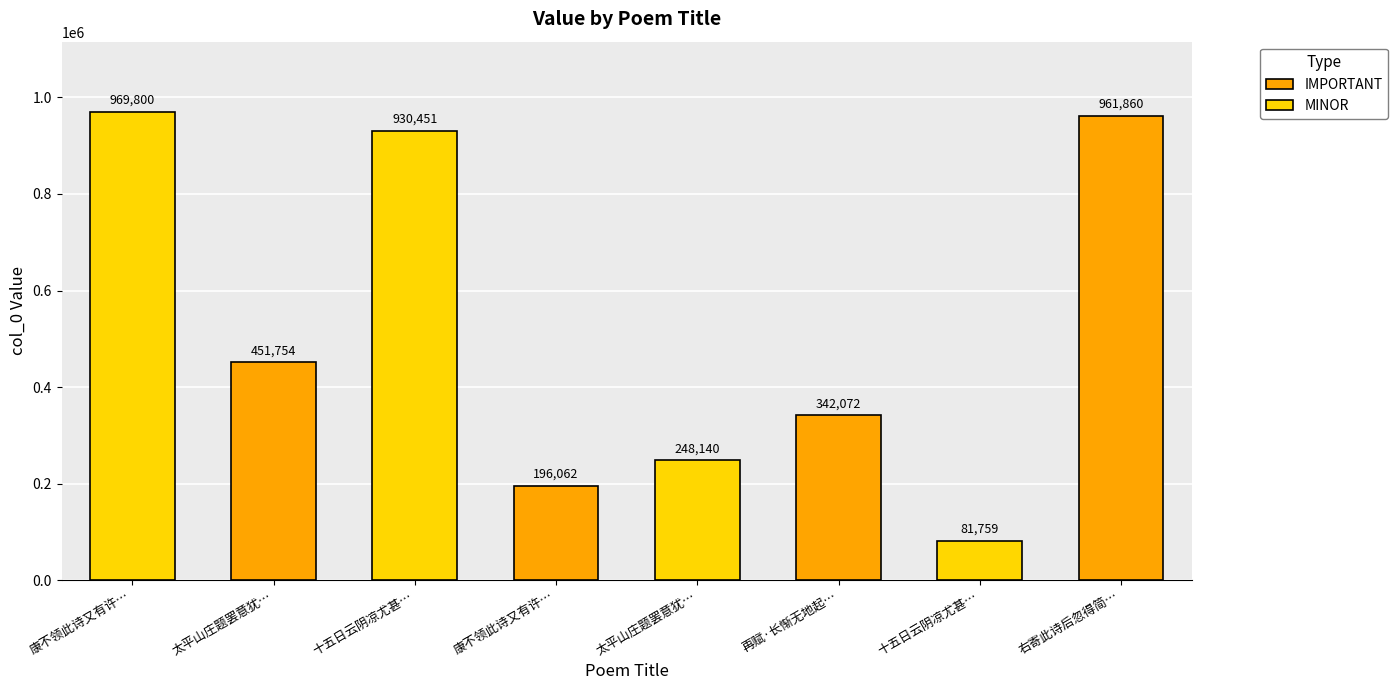

What is the ratio of the value at 太平山庄题罢意犹未尽再赋长歌以记 to the value at 十五日云阴凉尤甚再赋长句?

3.0